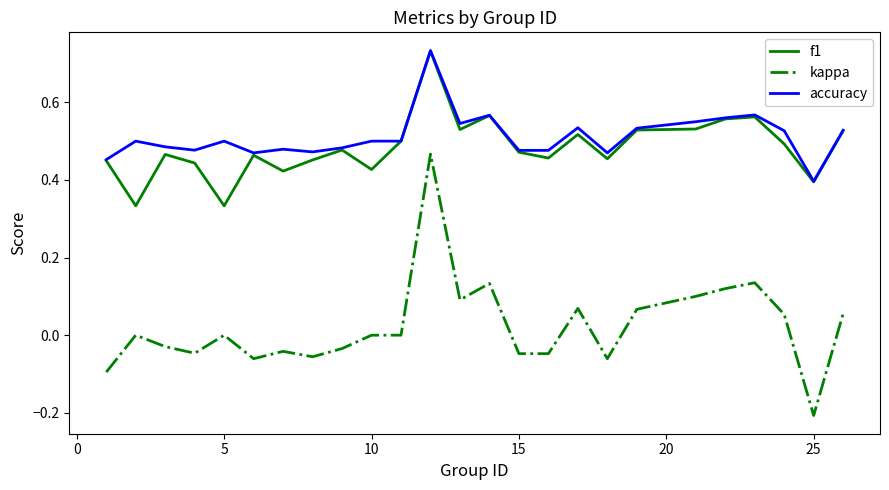

Which series has the widest spread of values?

kappa